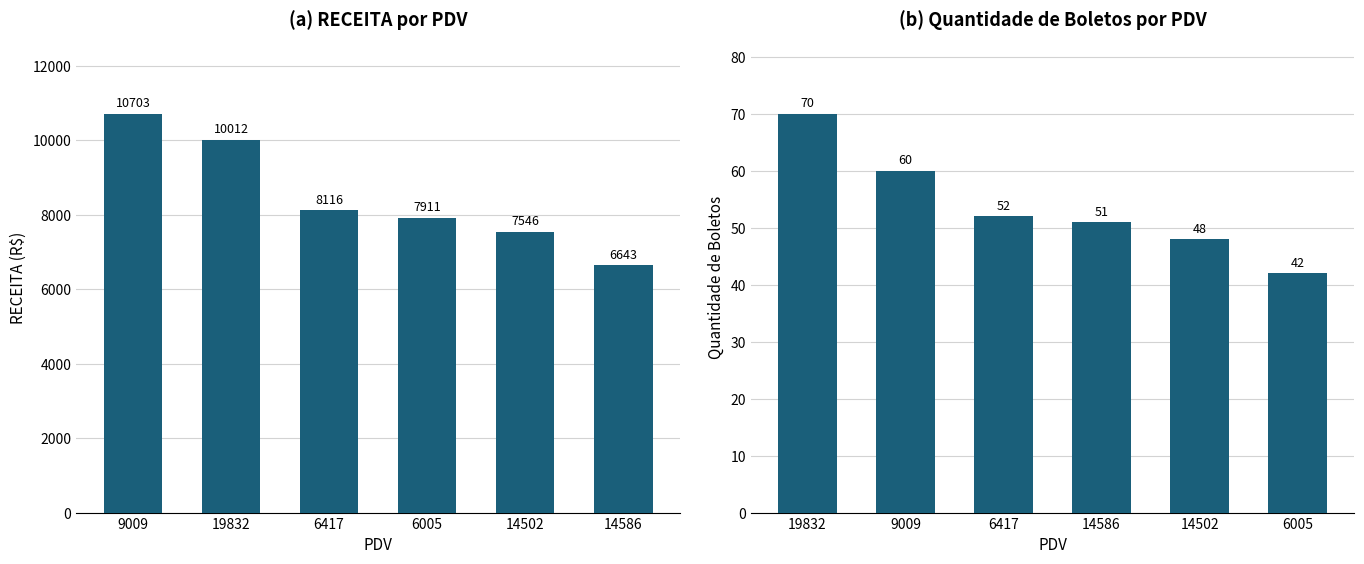

How many bars are there in total?

12